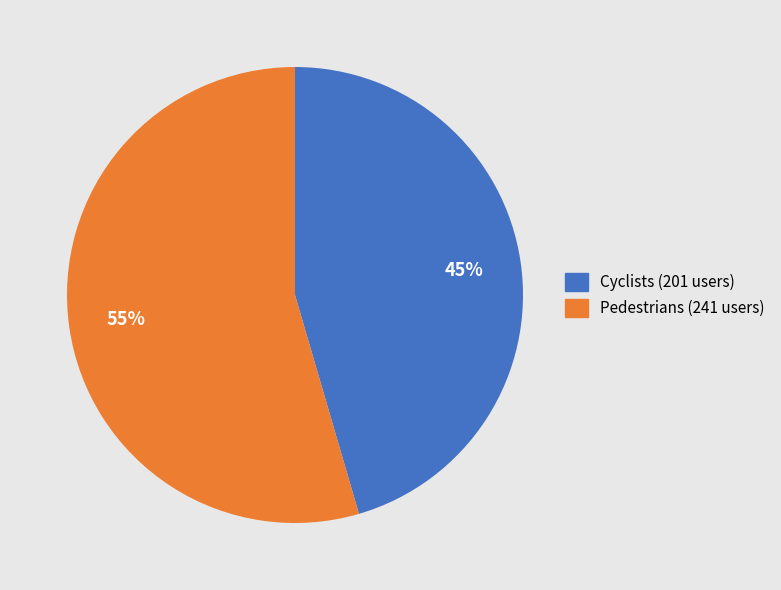

How many segments does this pie chart have?

2